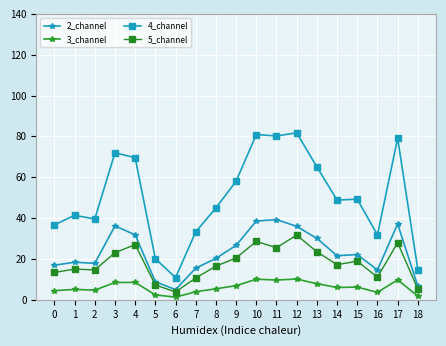

What is the sum of the 4_channel values at 12 and 10?

162.7